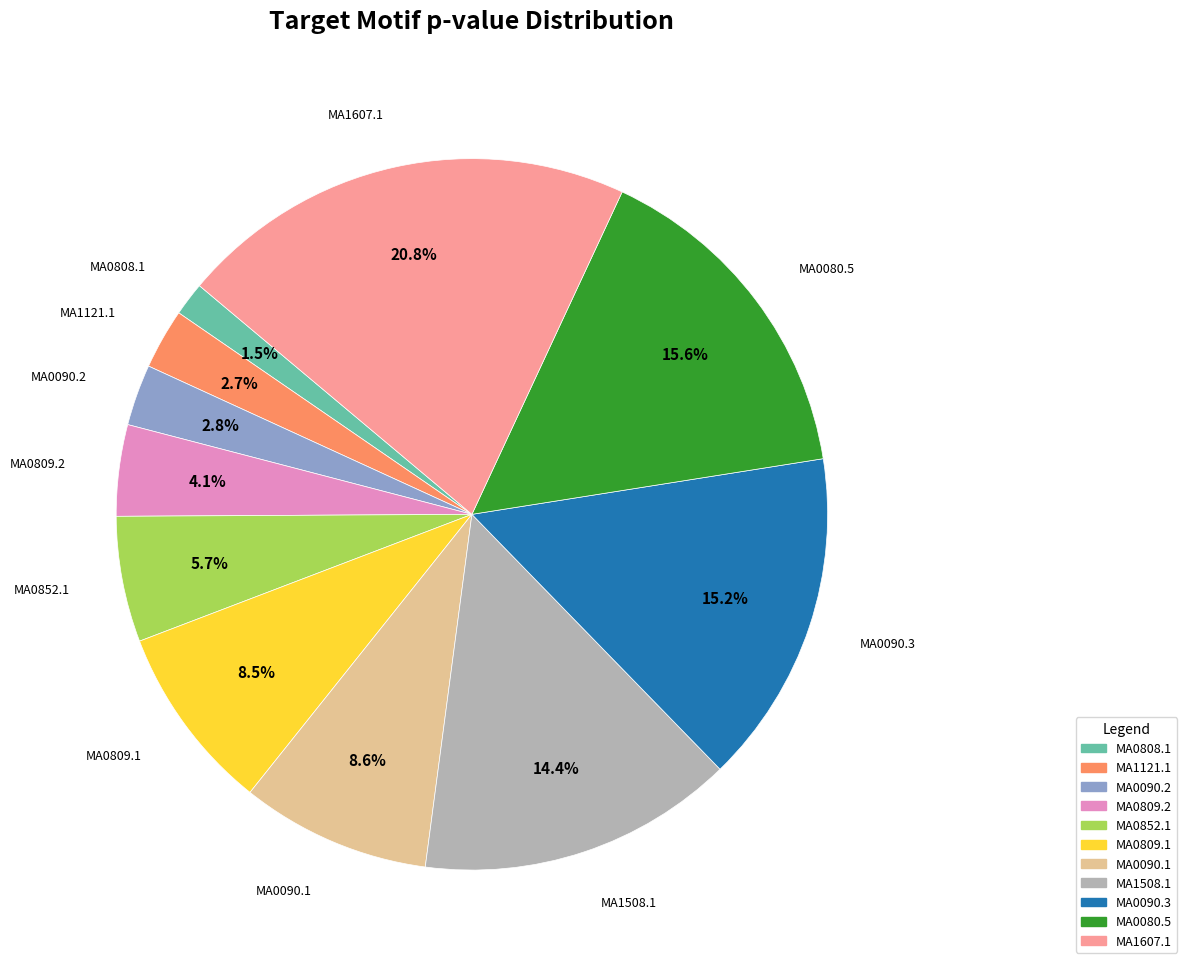

True or false: MA0852.1 accounts for 17% of the total.

False